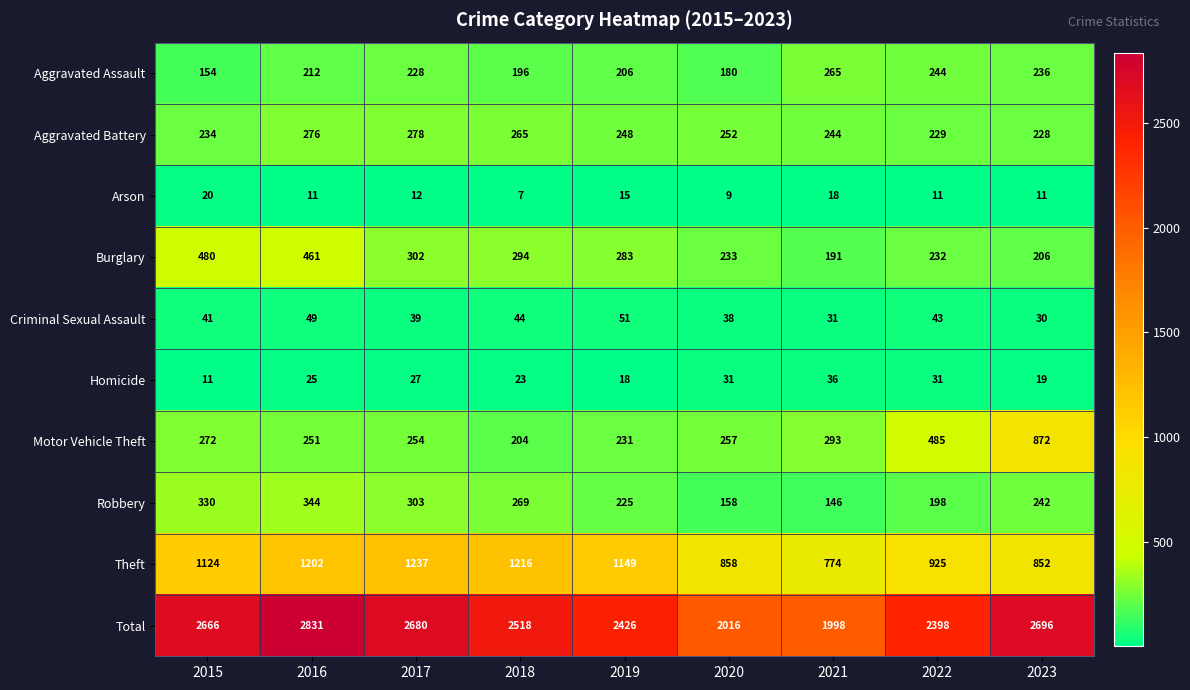

At 2016, list the series in order from smallest to largest.

Arson, Homicide, Criminal Sexual Assault, Aggravated Assault, Motor Vehicle Theft, Aggravated Battery, Robbery, Burglary, Theft, Total